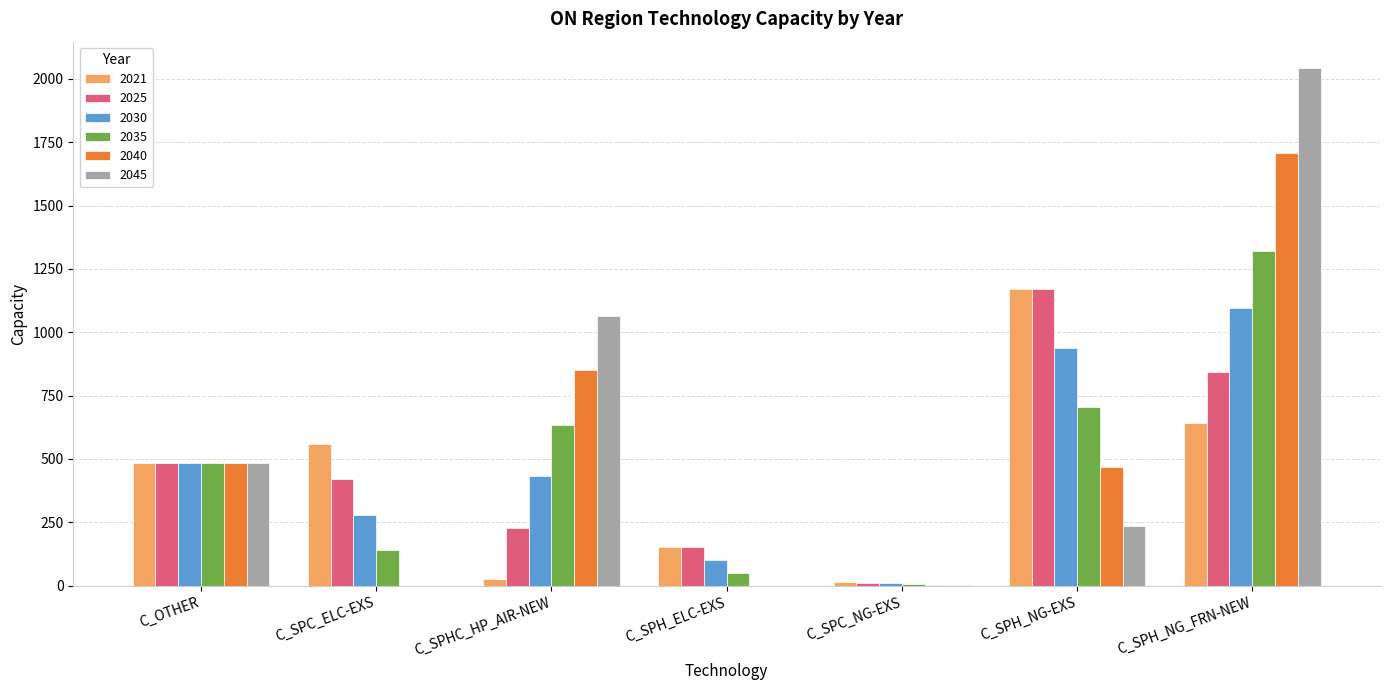

Between C_OTHER and C_SPH_NG_FRN-NEW, which series saw the biggest shift?

2045